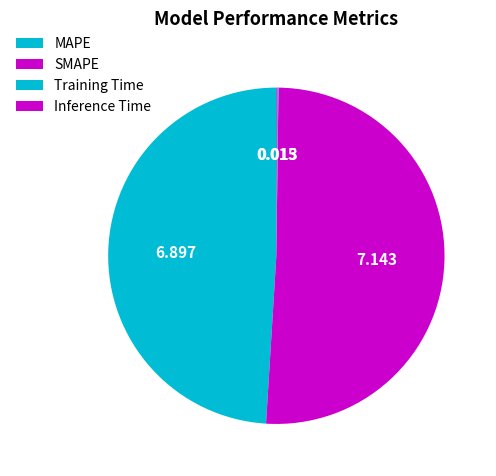

True or false: Training Time accounts for 0% of the total.

True